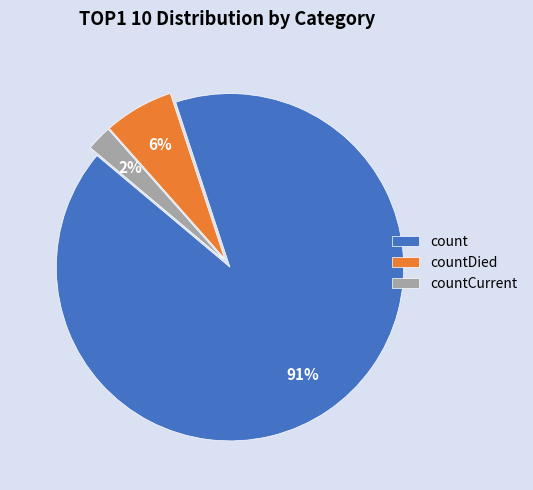

Between countCurrent and countDied, which is larger?

countDied